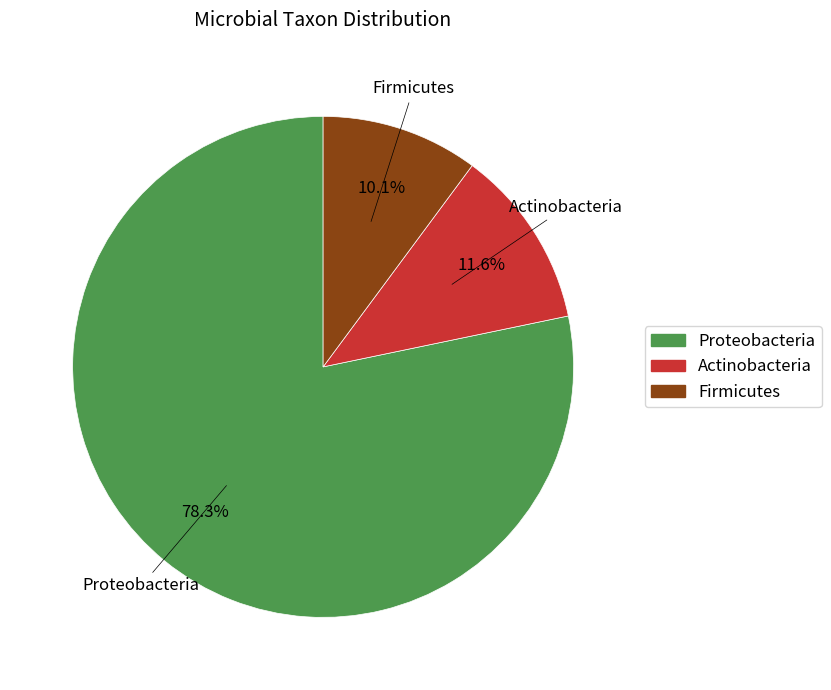

Count the number of slices in the pie.

3